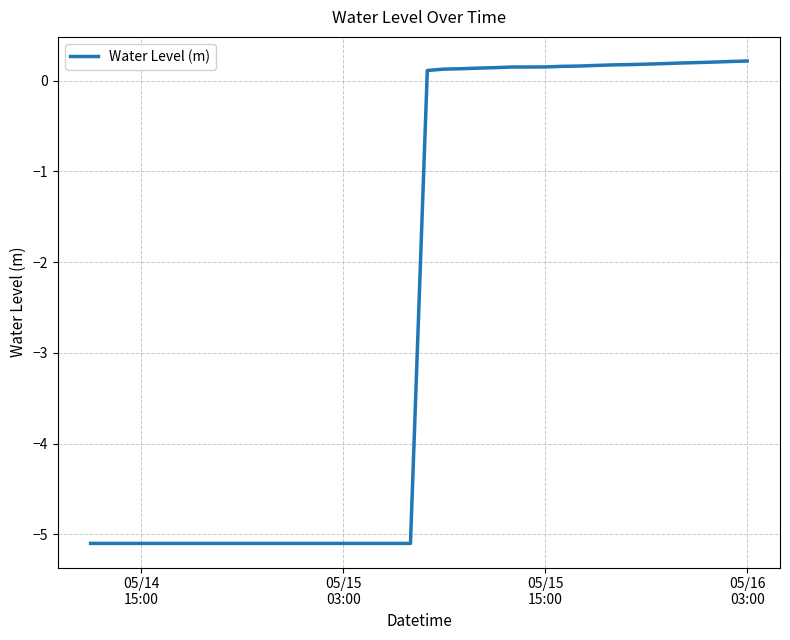

Is this an area chart (filled region under the line)?

No